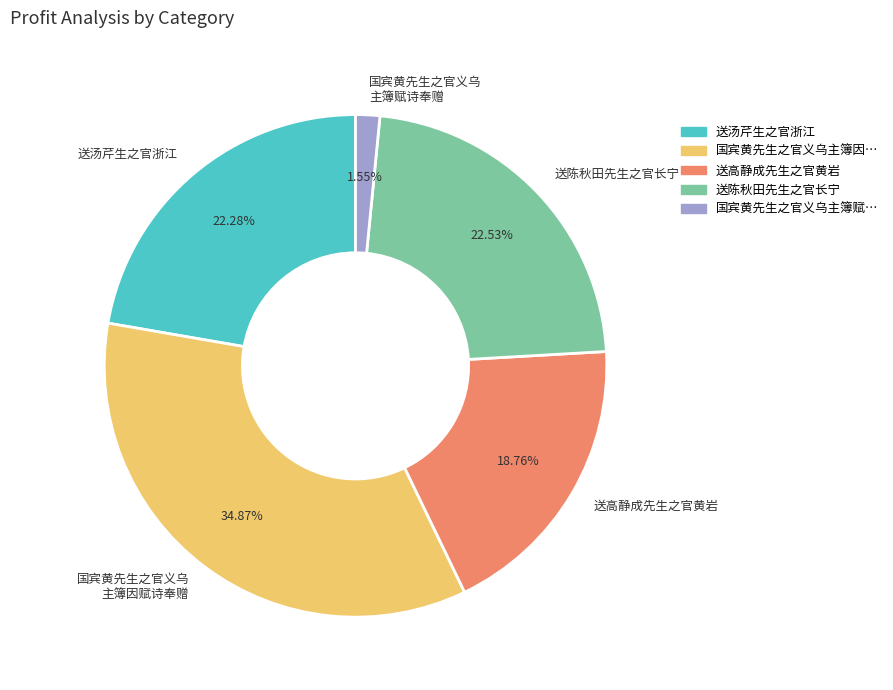

Is the sum of 国宾黄先生之官义乌 主簿因赋诗奉赠 and 送陈秋田先生之官长宁 greater than half?

Yes